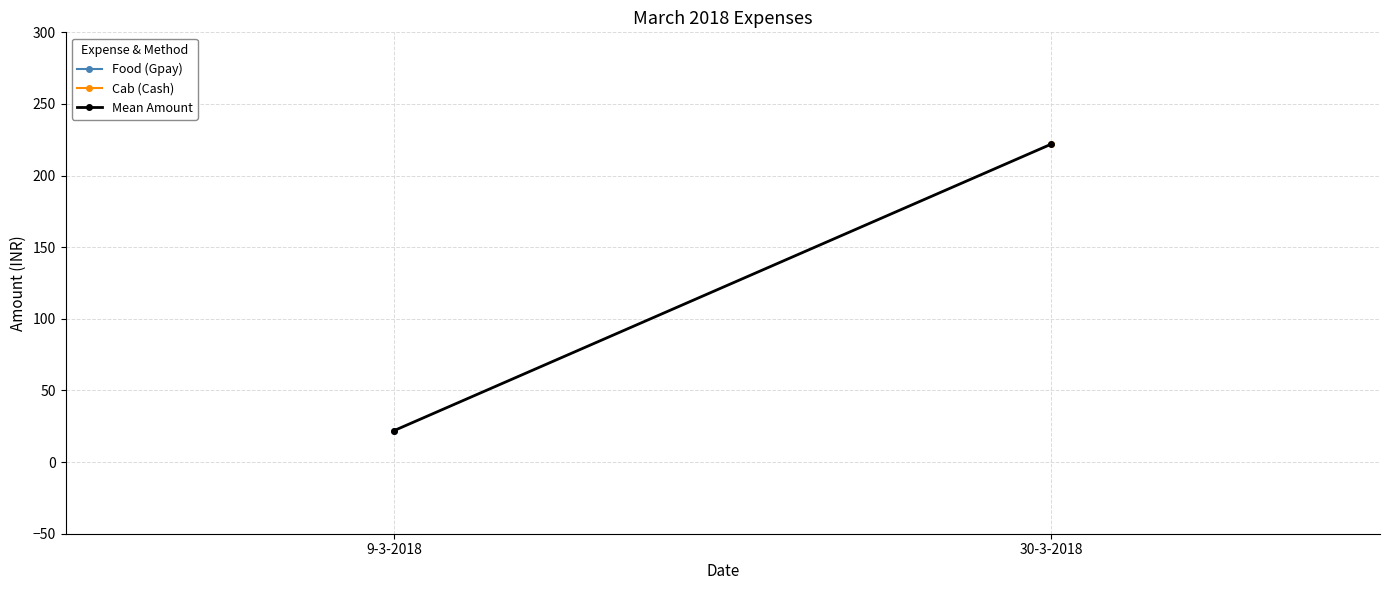

Which category has the highest value across all series?

30-3-2018